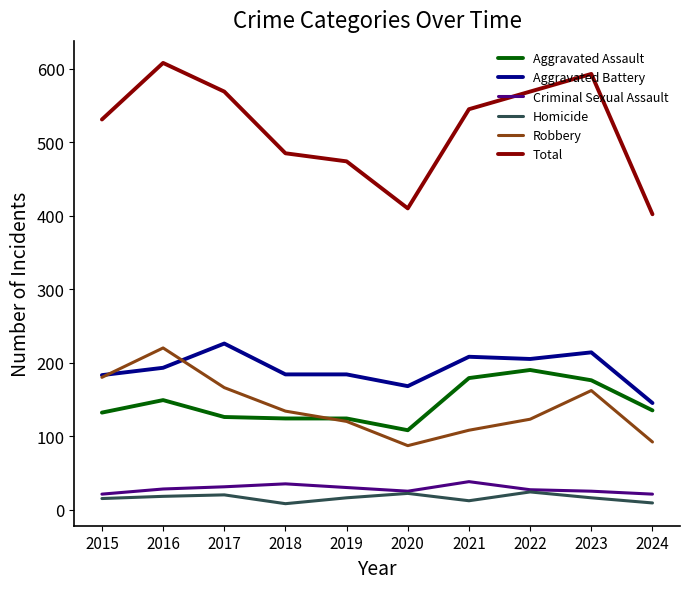

How many interior local peaks does the Homicide series have?

3